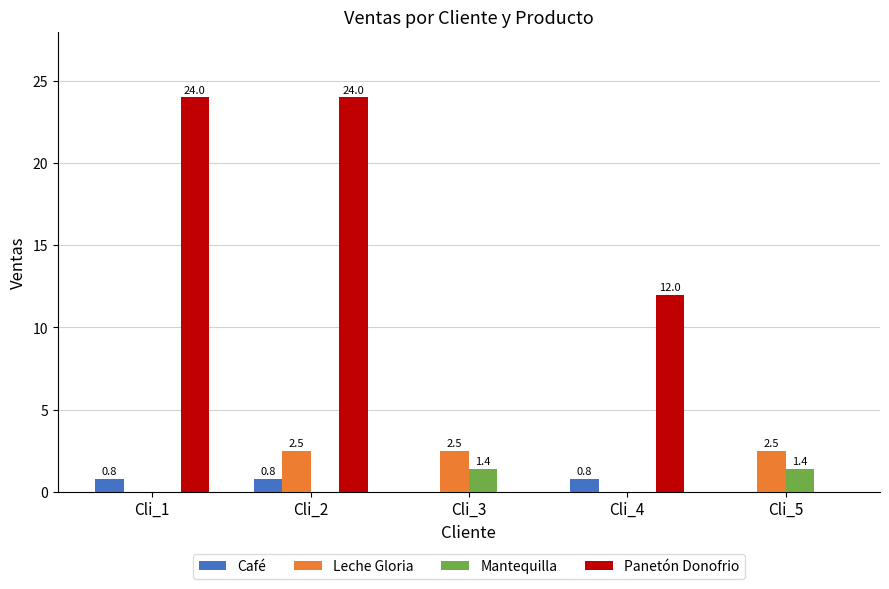

Which series has the widest spread of values?

Panetón Donofrio